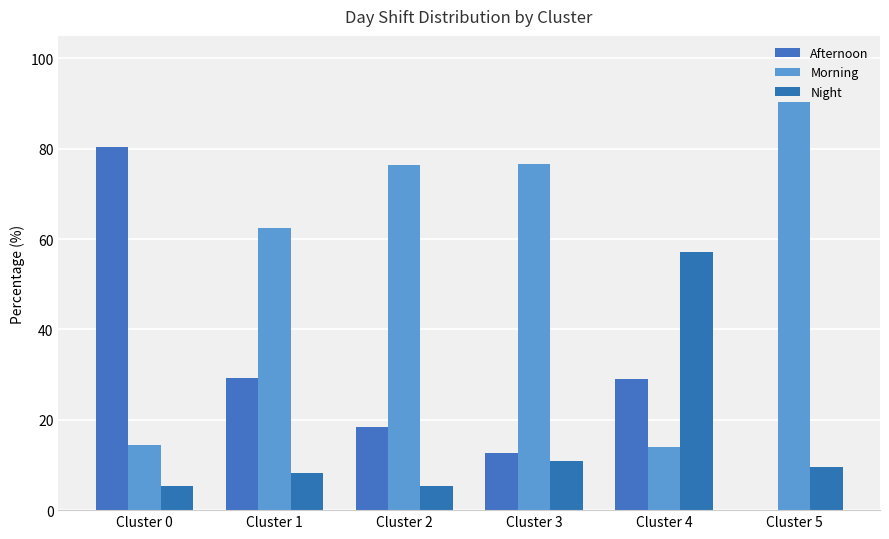

How many groups of bars are there?

6